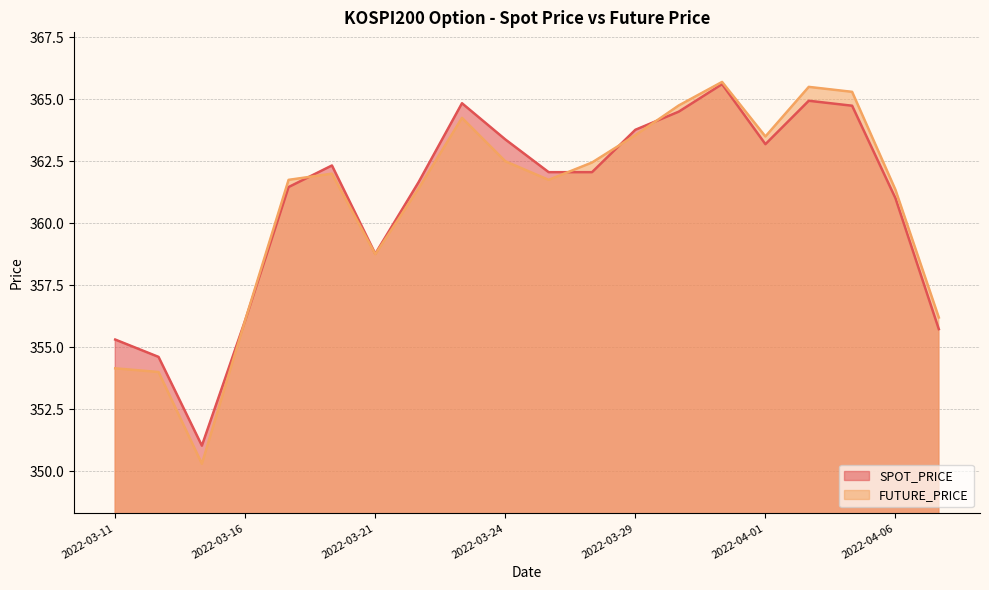

Where do SPOT_PRICE and FUTURE_PRICE first cross each other?

2022-03-15 and 2022-03-16